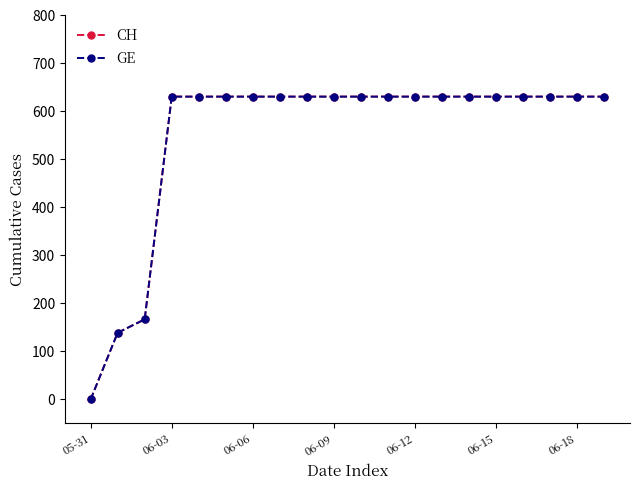

Which series has the largest range (max minus min)?

CH